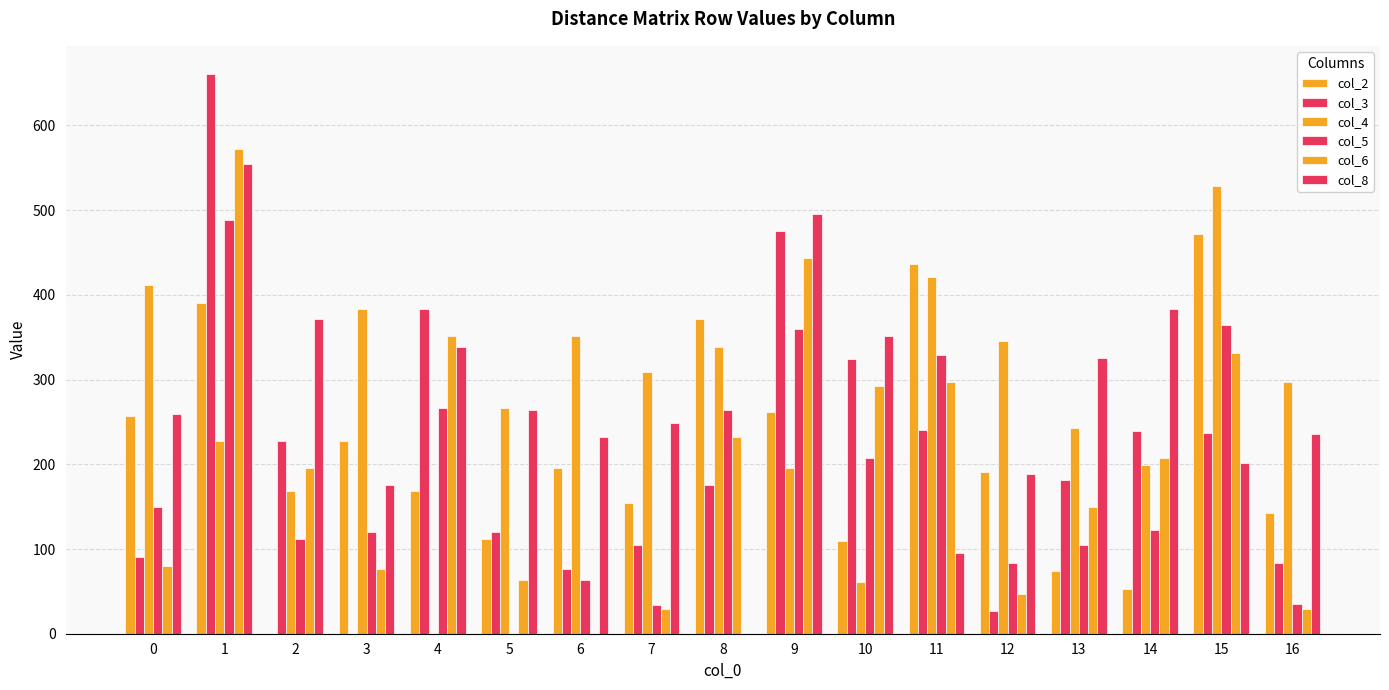

Count the number of data series in this chart.

6